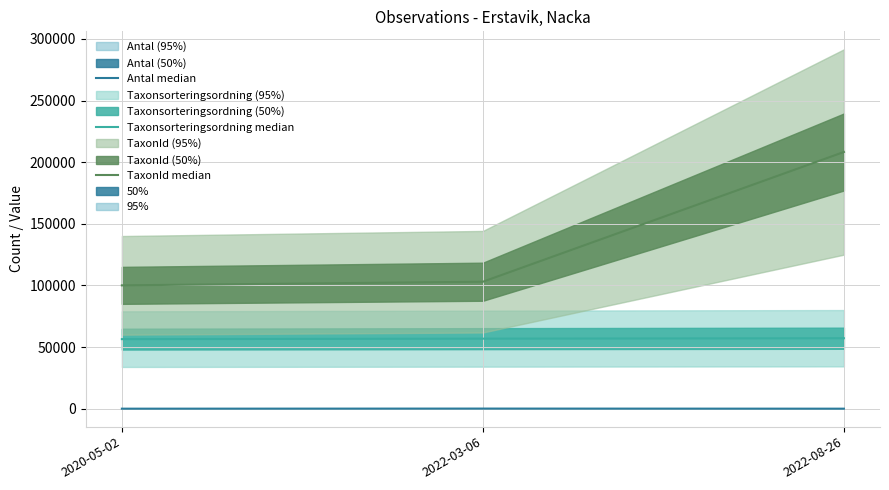

The Antal median series shows 1 at 2022-08-26. True or false?

False